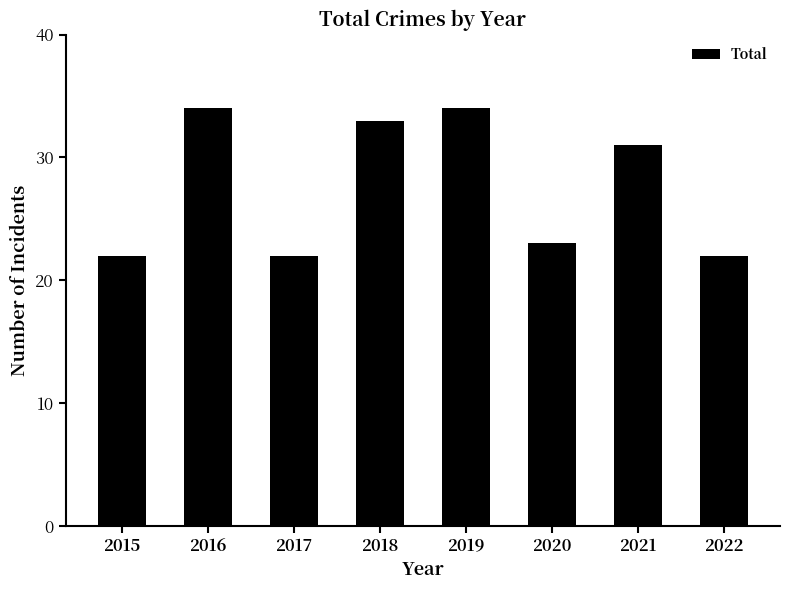

Count the number of data series in this chart.

1